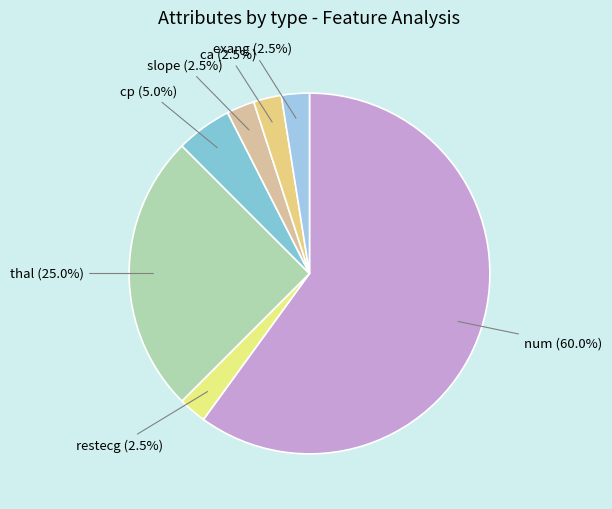

Which has a higher value, cp (5.0%) or restecg (2.5%)?

cp (5.0%)